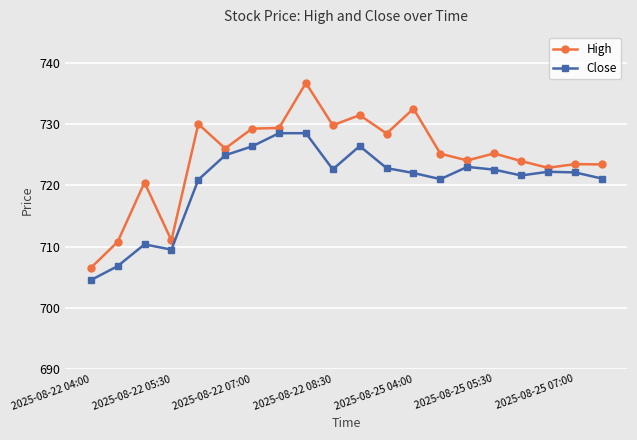

Which series has the widest spread of values?

High